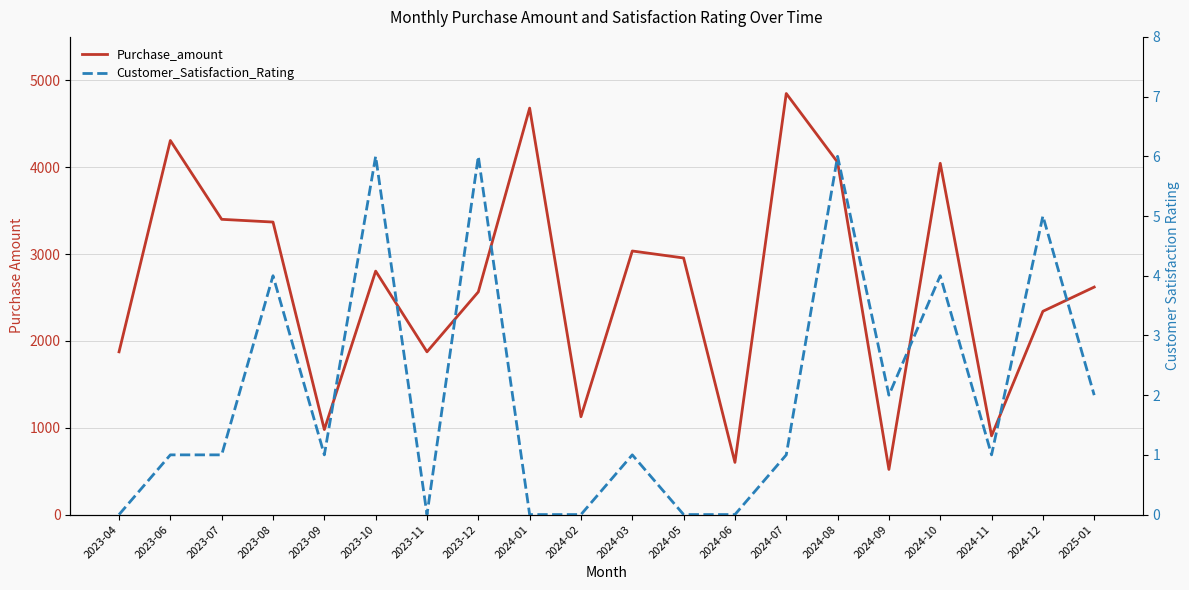

Where is the first local maximum for Customer_Satisfaction_Rating?

2023-08